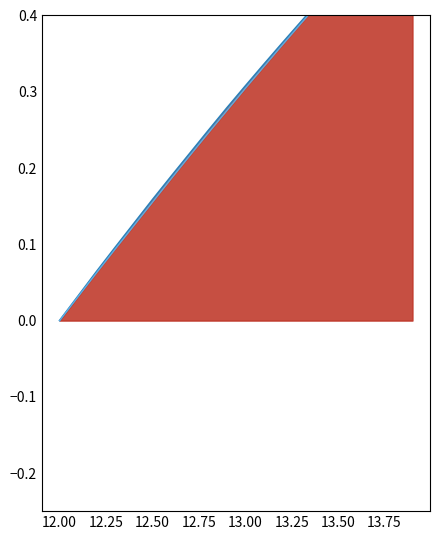

True or false: Y_norm_line has more than 0 points higher than both neighbors.

False